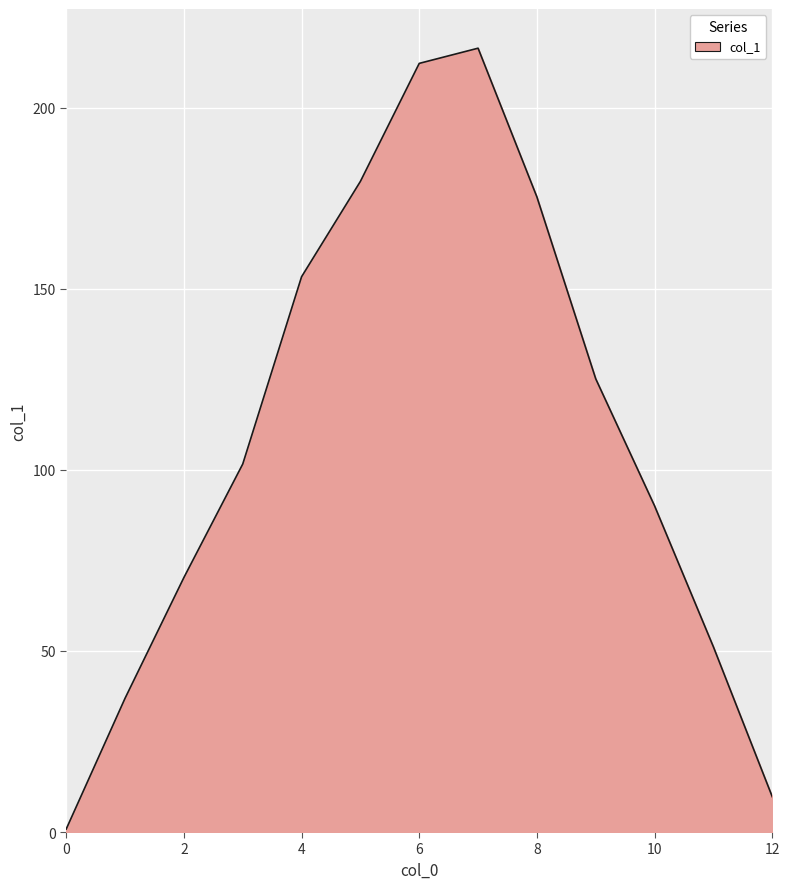

What is the greatest value displayed?

216.5